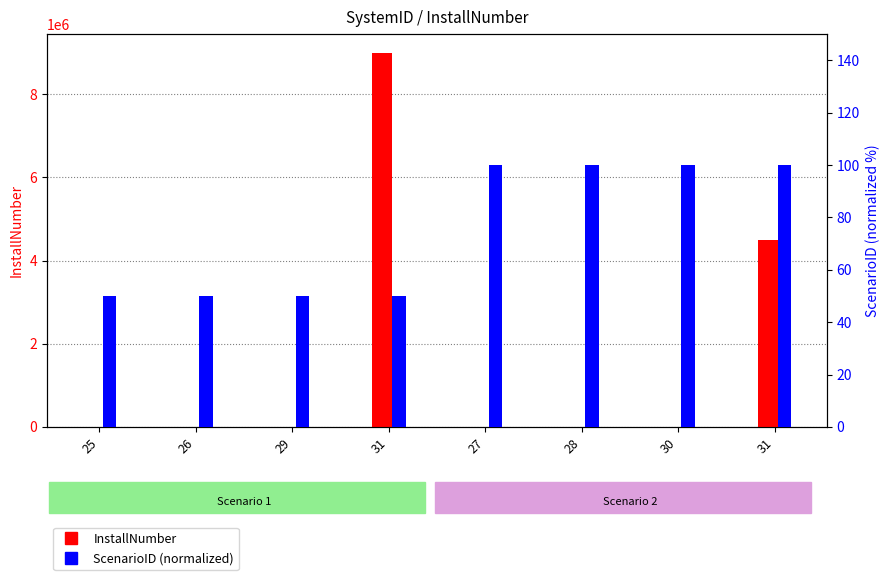

At which label is ScenarioID (normalized) closest to 75?

25